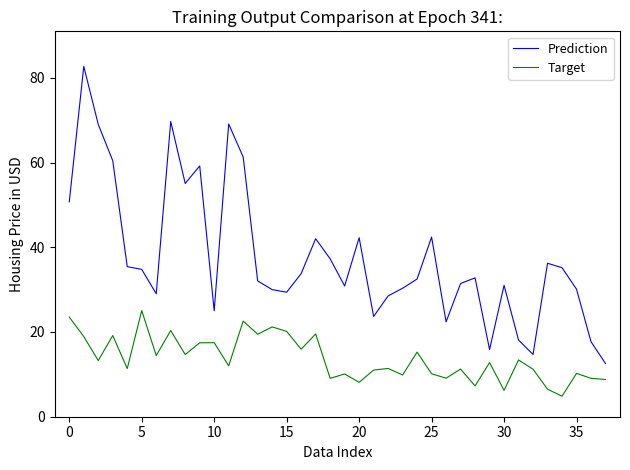

What are all the series names shown in the legend?

Prediction, Target